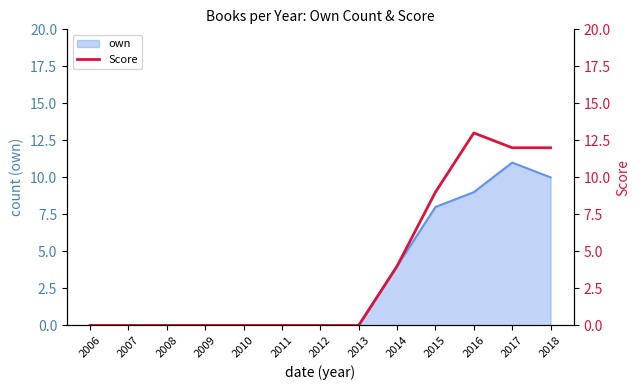

Count the values in the range 0 to 9.

10